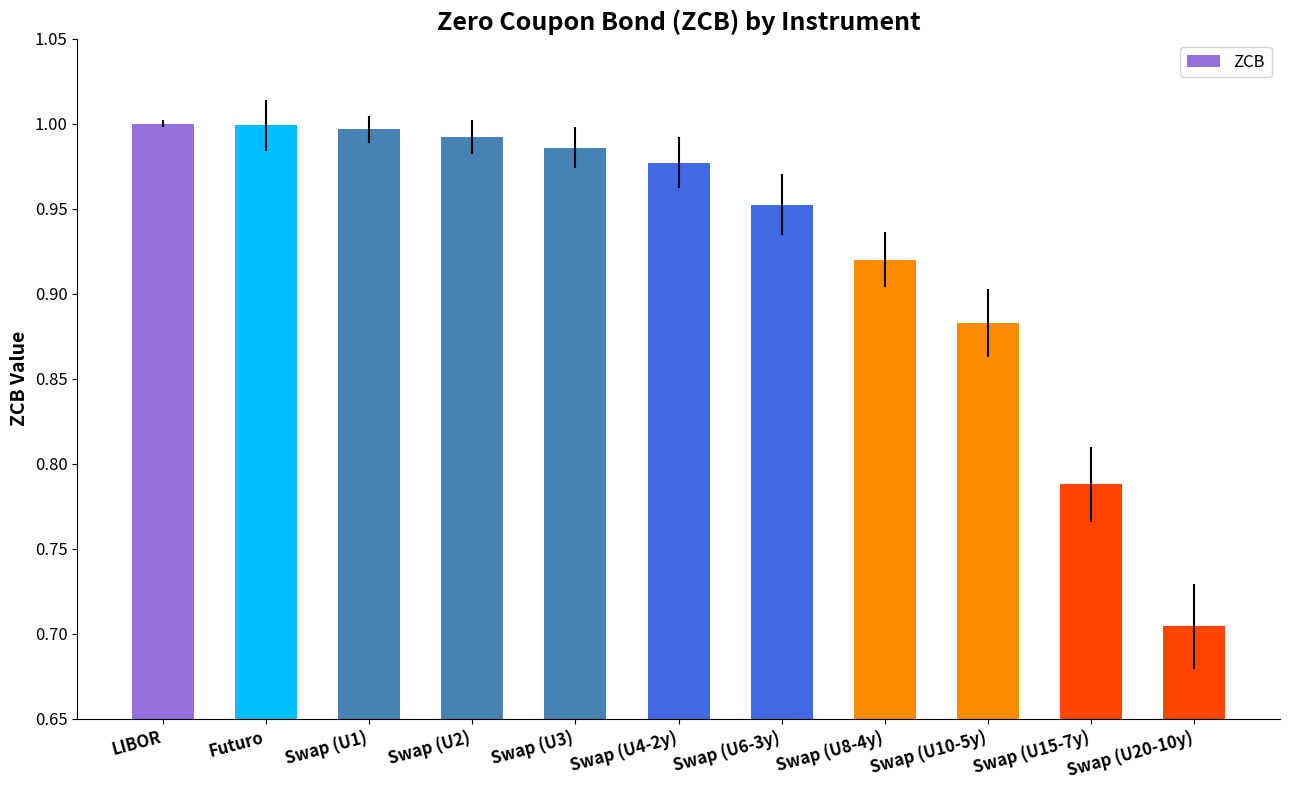

What position from the right is Swap (U8-4y)?

4